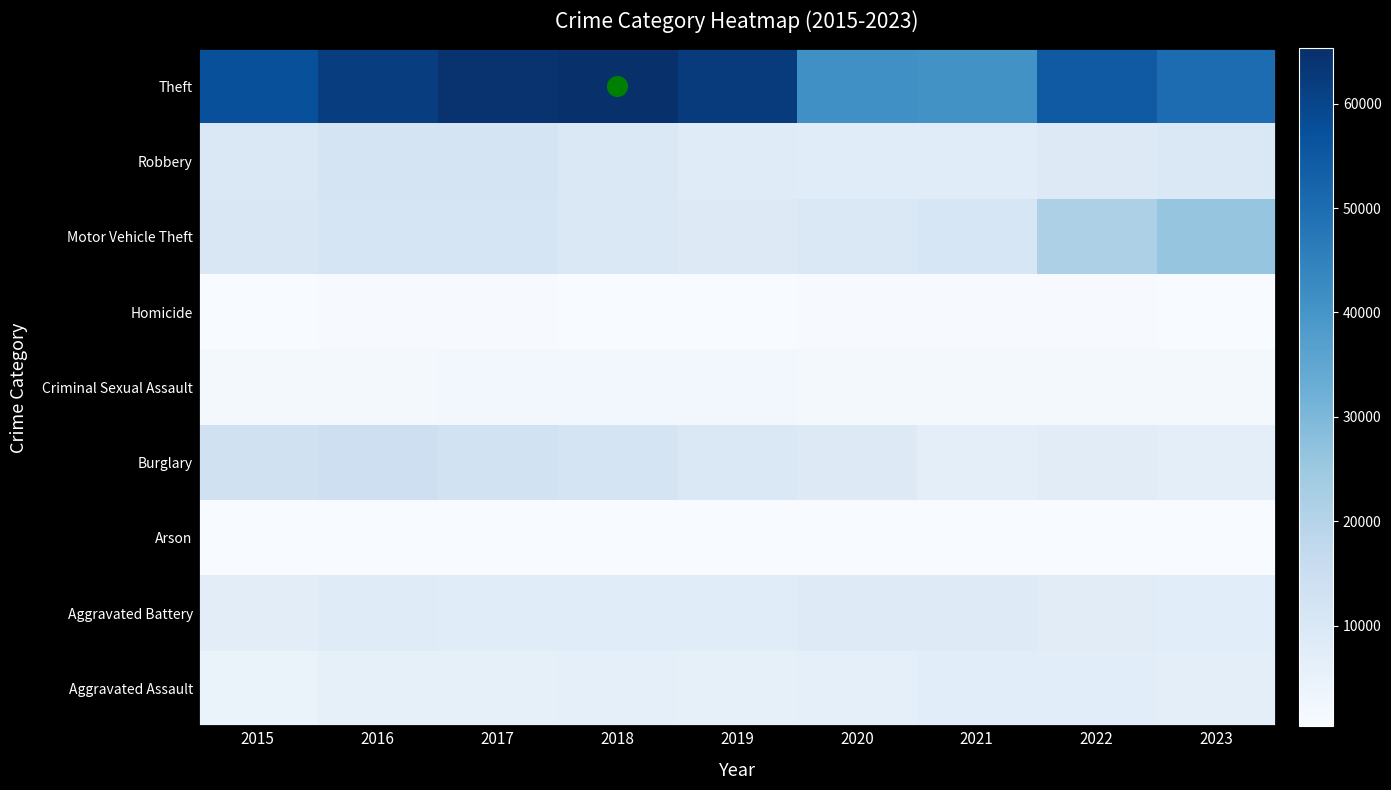

What is the difference between the highest and lowest values at 2015?

56902